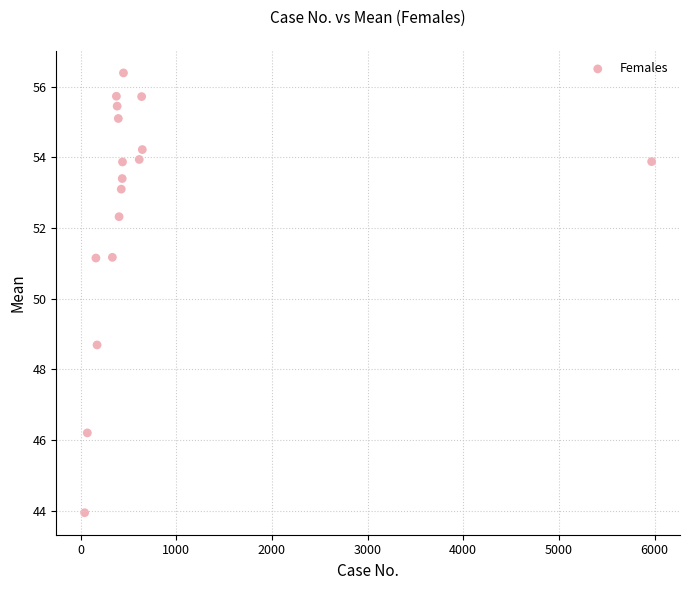

What is the range of X values (max minus min)?

5928.0